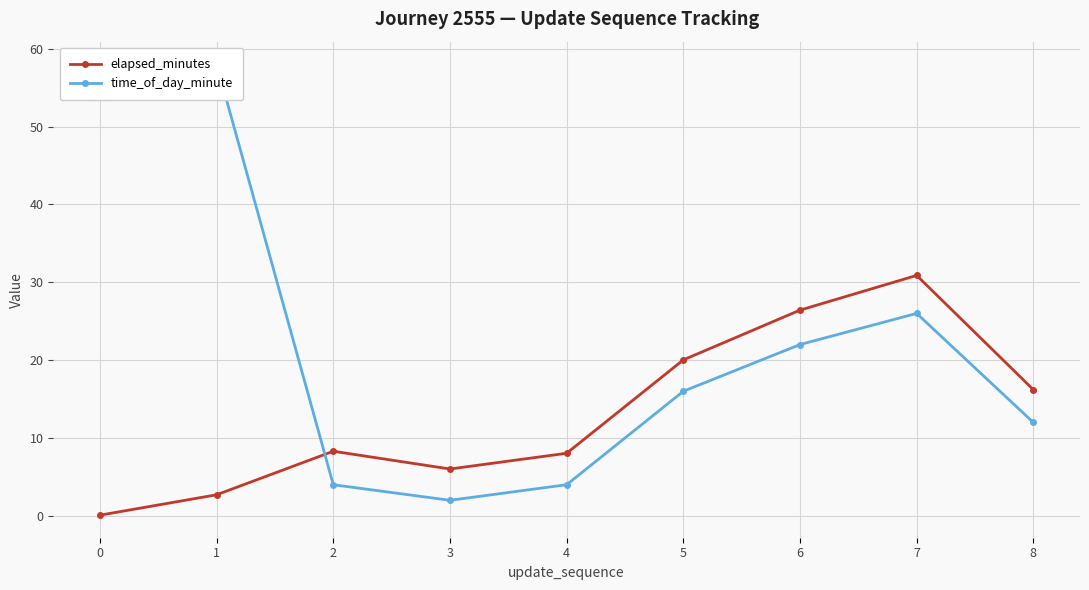

True or false: time_of_day_minute and elapsed_minutes intersect in this chart.

True